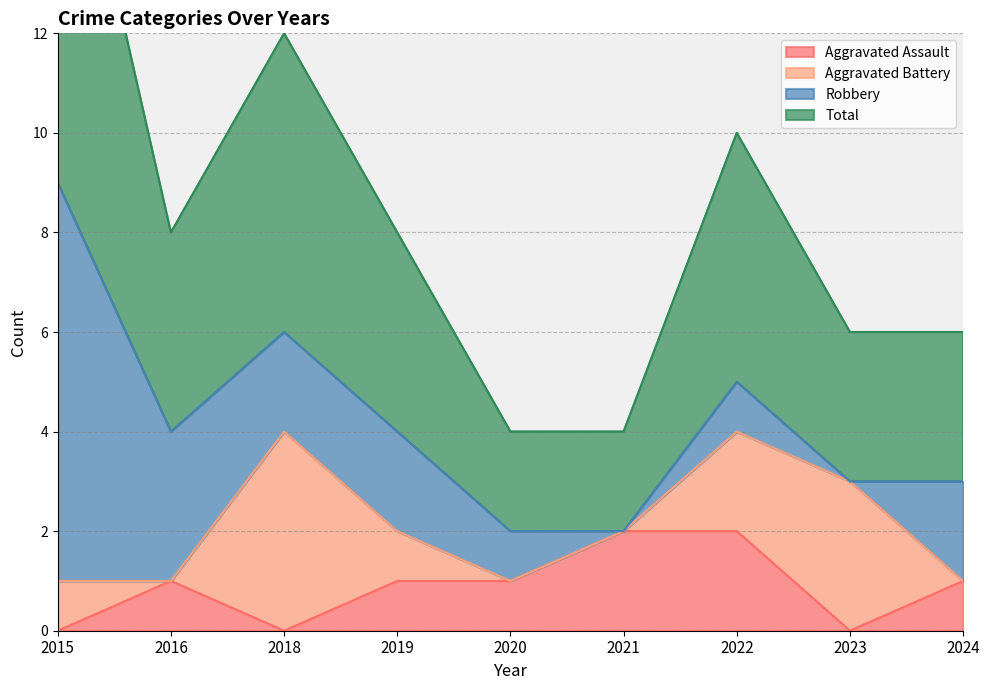

Is it true that Aggravated Assault equals 1 at 2022?

False